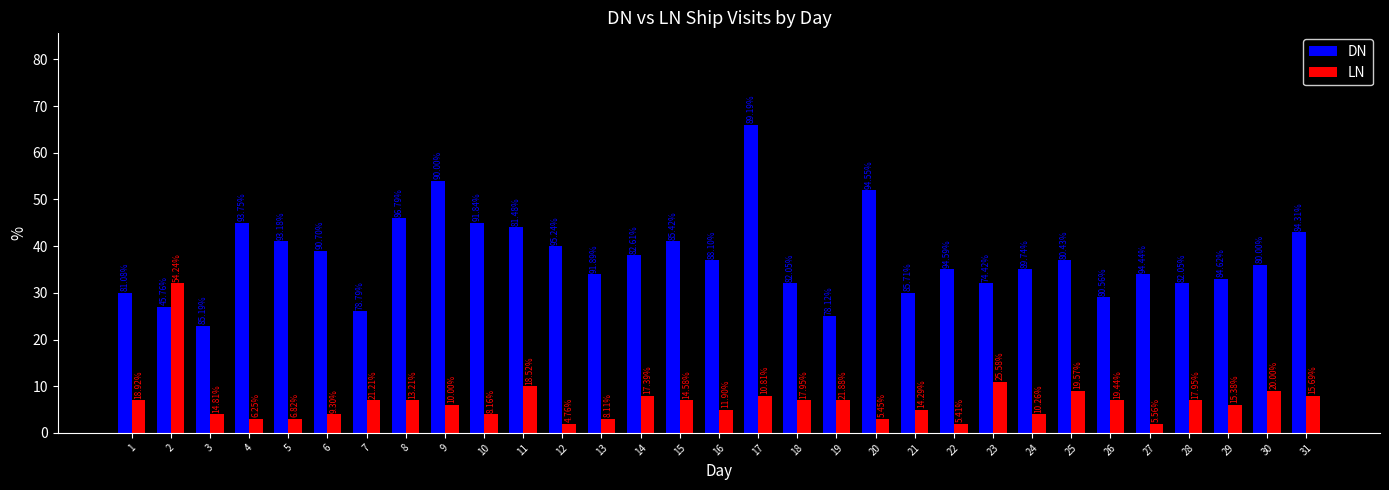

At how many categories does at least one series exceed 22?

31